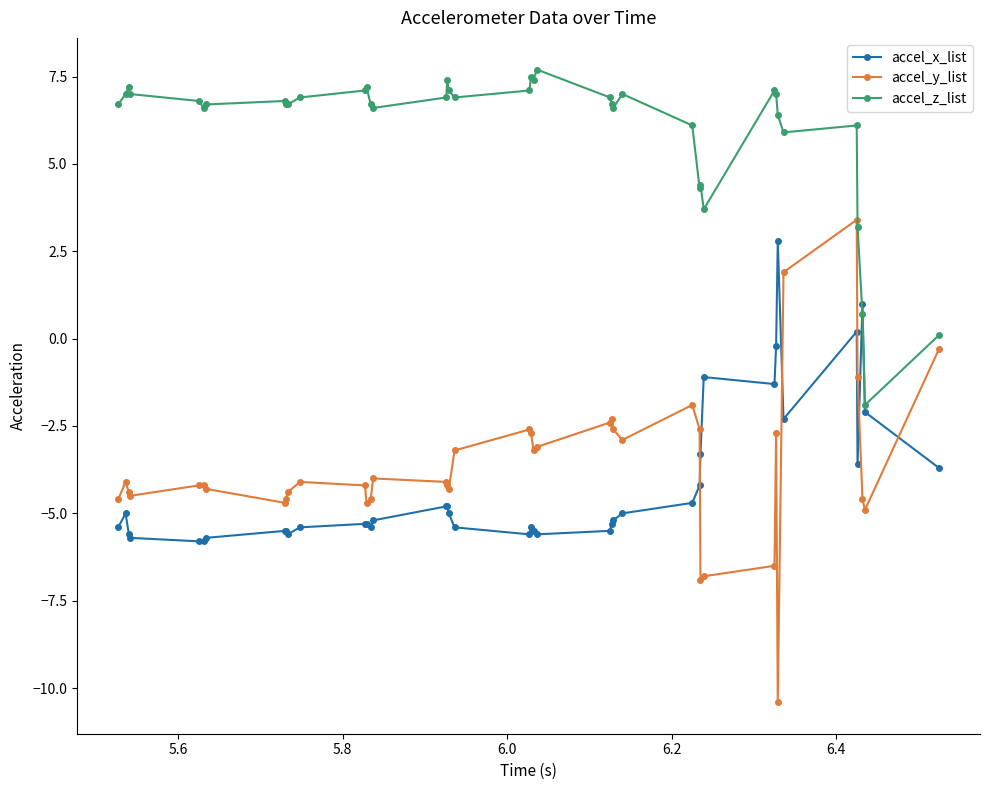

What is the maximum value shown in the chart?

7.7